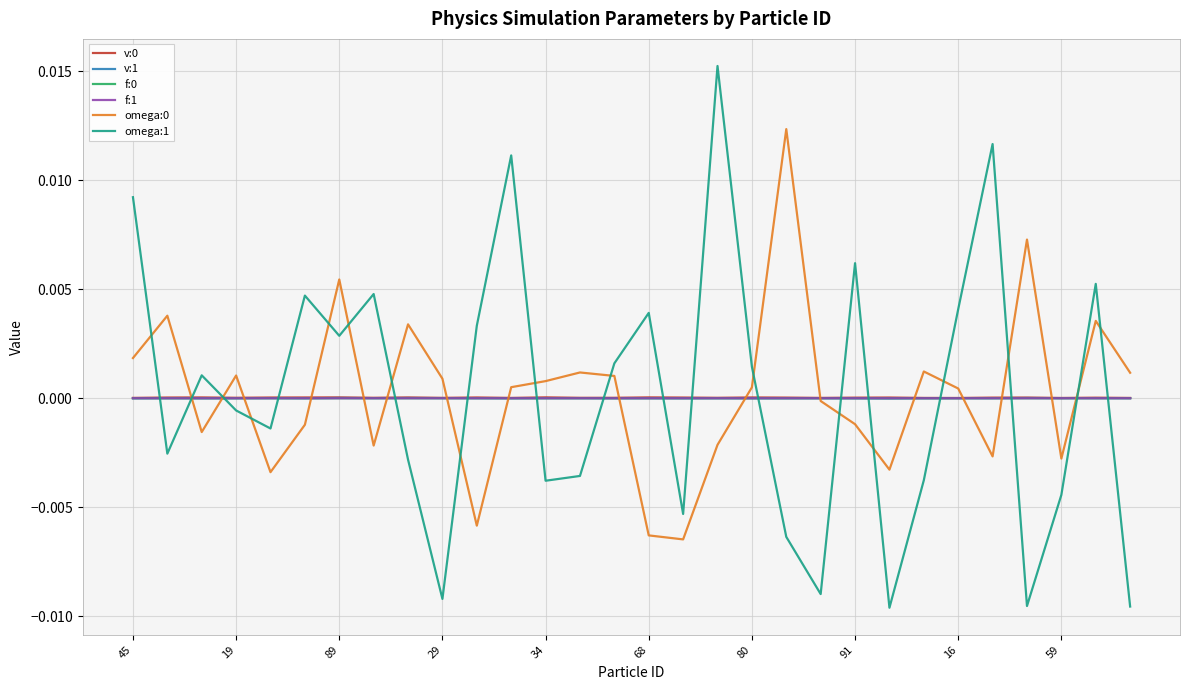

Does the chart have visible grid lines?

Yes